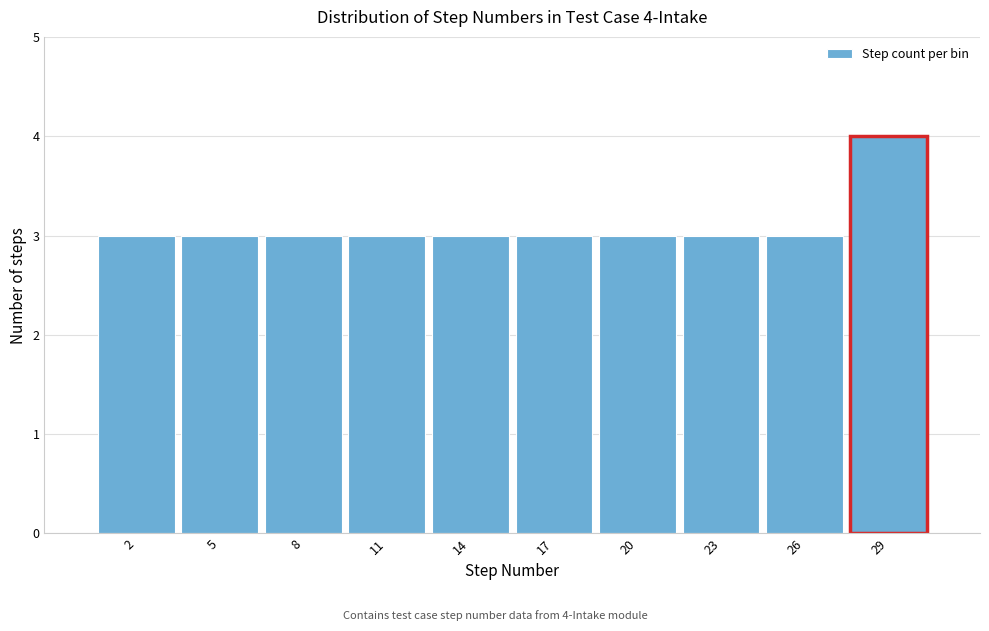

Reading right to left, what are all the values shown in this chart?

4	3	3	3	3	3	3	3	3	3